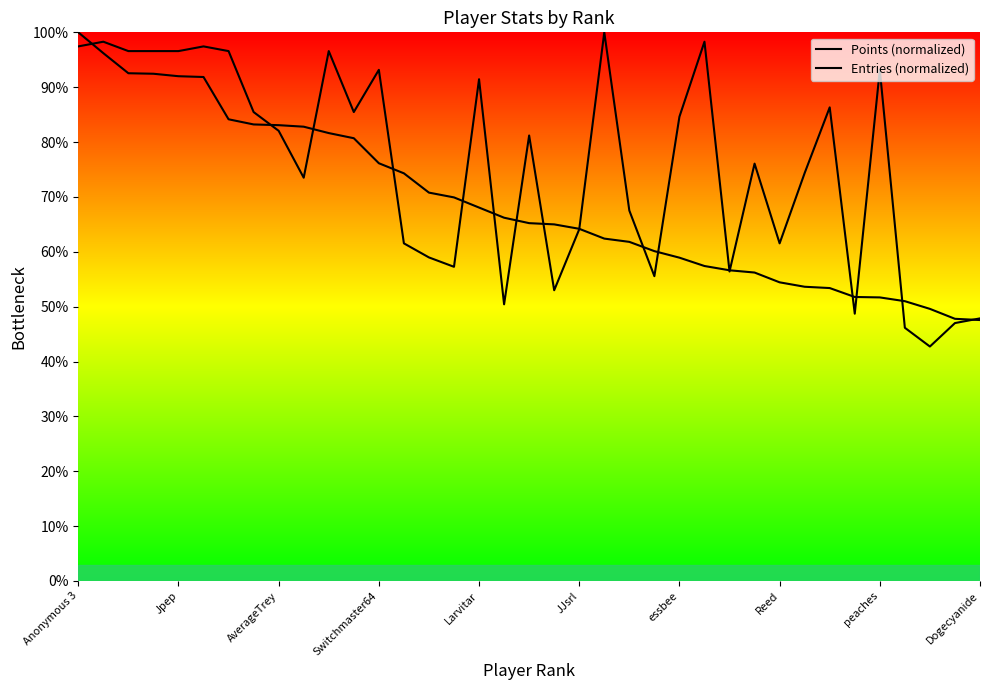

How many lines are shown in the chart?

2